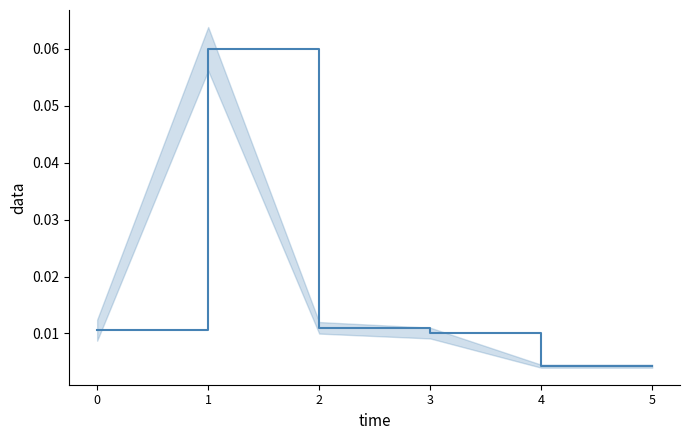

True or false: the data has more than 0 interior local peaks.

True